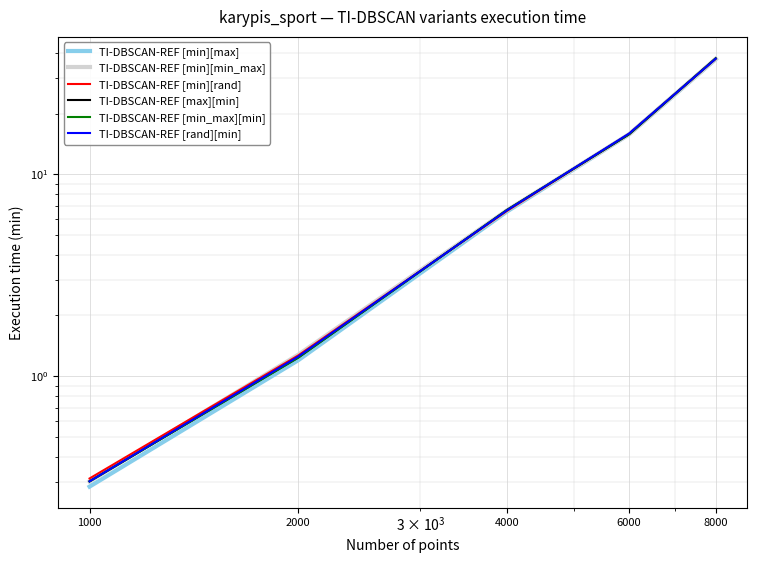

How many categories are shown in the chart?

5